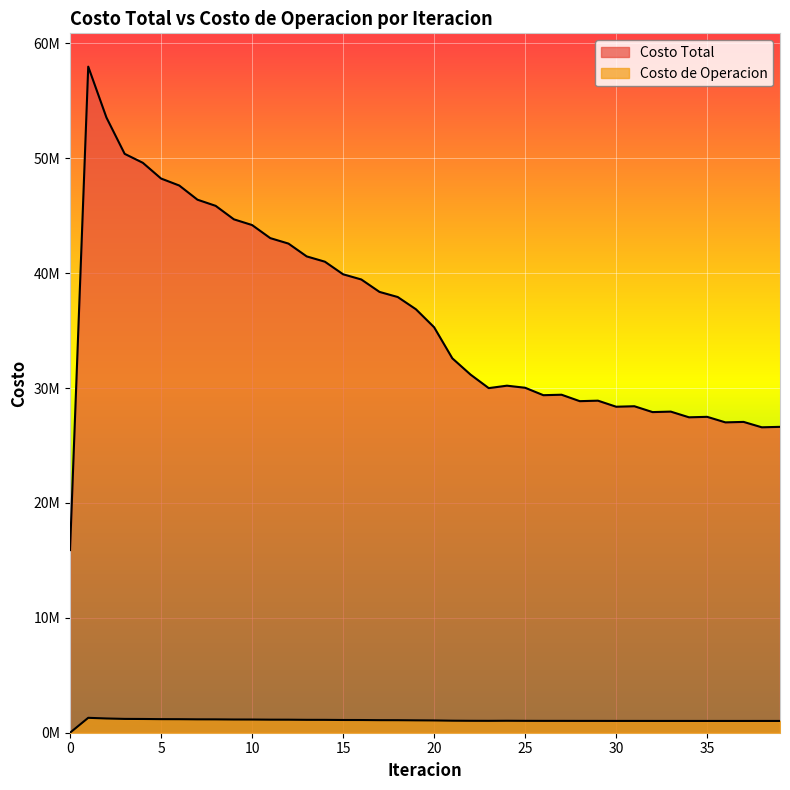

What is the difference between the maximum and minimum values in the Costo de Operacion series?

1297407.0